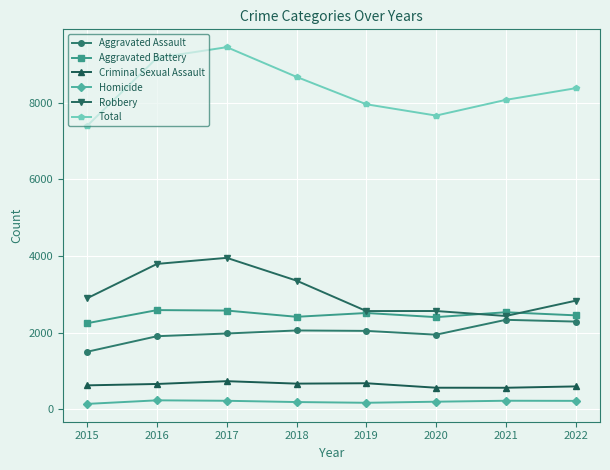

True or false: Homicide and Robbery cross at least once.

False